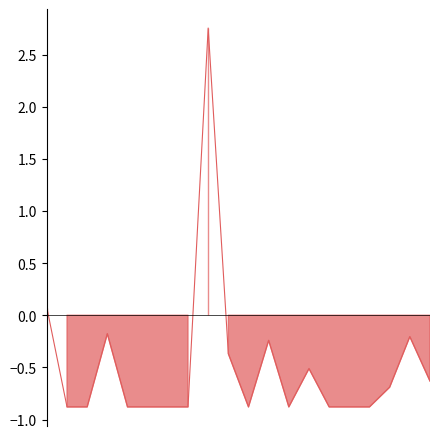

How many points are lower than both their immediate neighbors (excluding endpoints)?

2